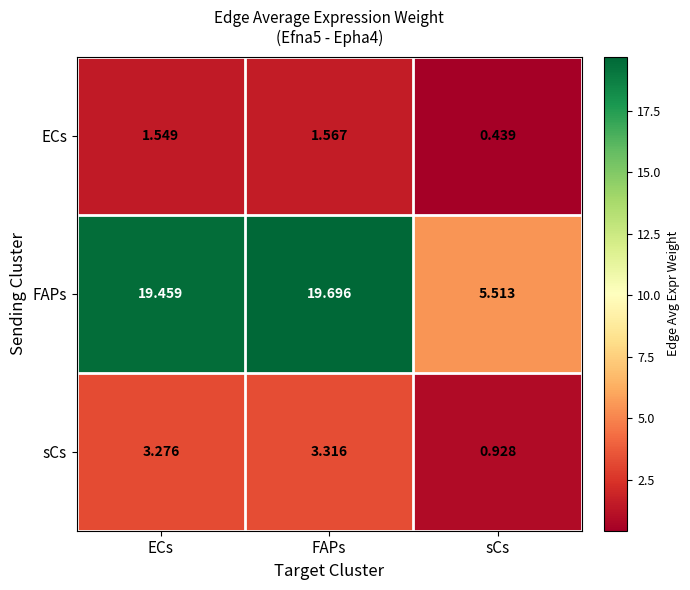

Which category has the lowest value in the ECs series?

sCs